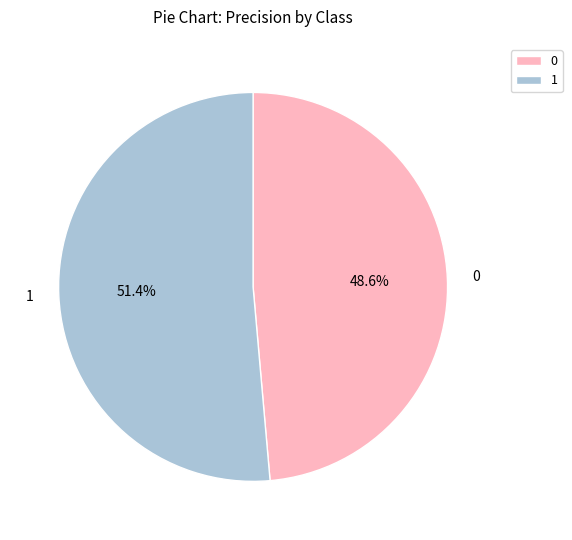

Is it true that 0 is 39% of the pie?

False